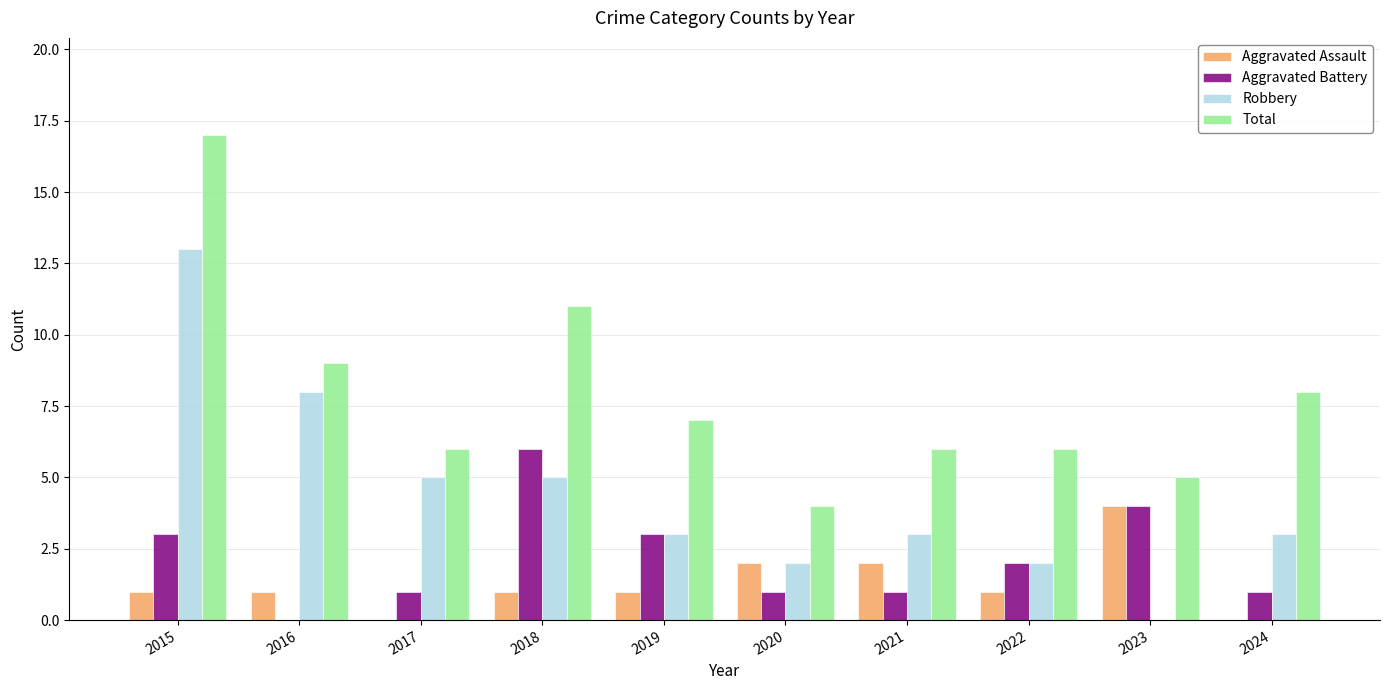

Reading left to right, extract all data points from this chart.

Aggravated Assault: 1	1	0	1	1	2	2	1	4	0
Aggravated Battery: 3	0	1	6	3	1	1	2	4	1
Robbery: 13	8	5	5	3	2	3	2	0	3
Total: 17	9	6	11	7	4	6	6	5	8